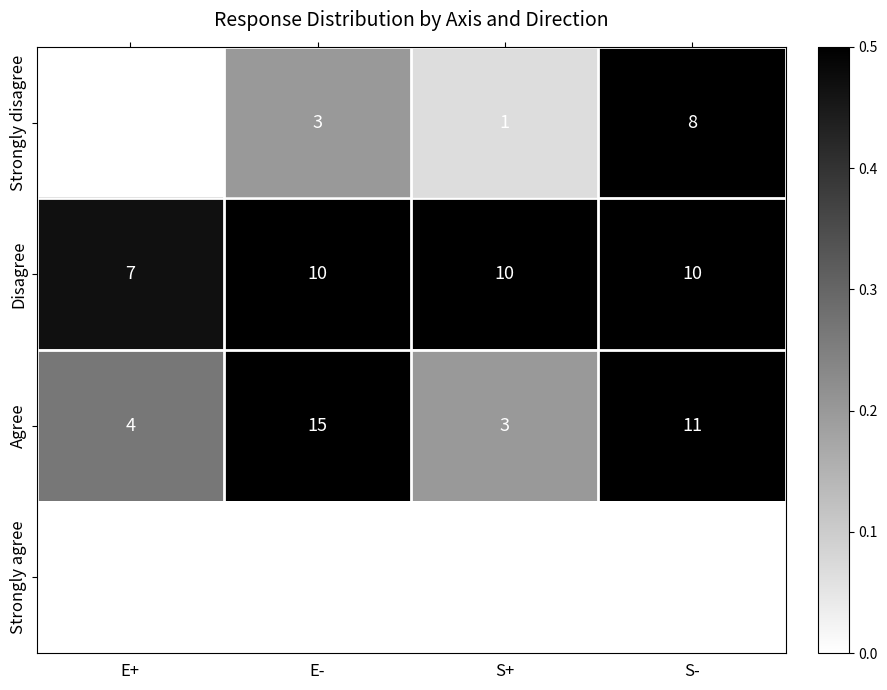

At which label is Agree closest to 9?

S-